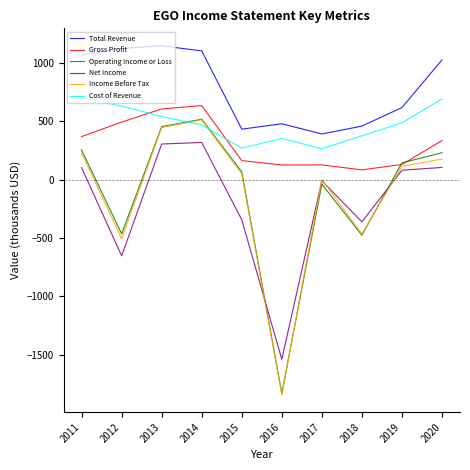

True or false: Gross Profit and Net Income cross at least once.

False